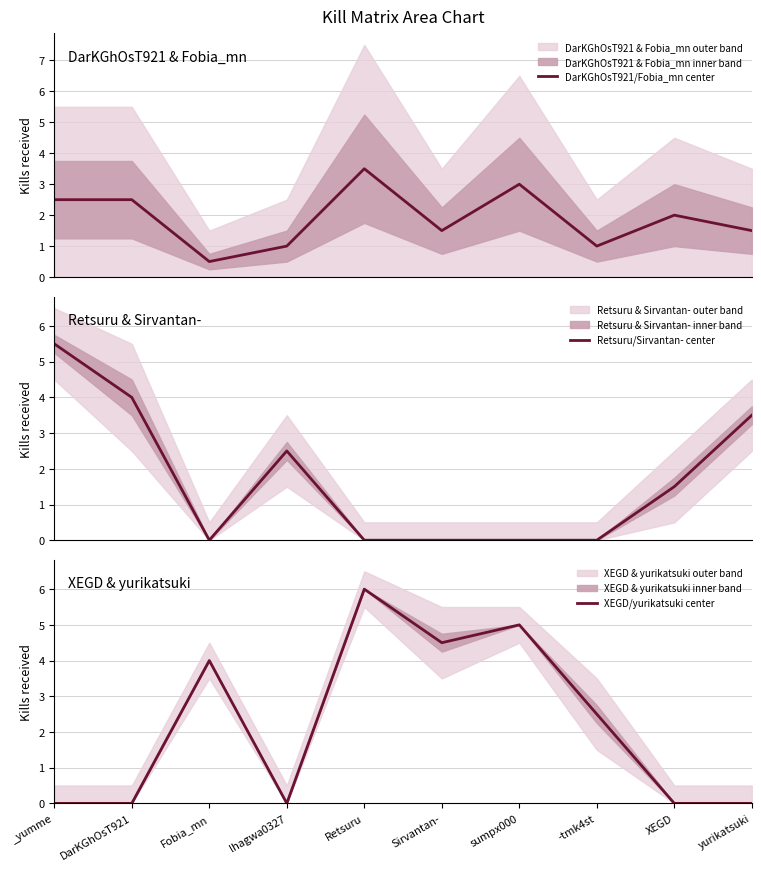

How many data points in XEGD/yurikatsuki center are less than 2?

5